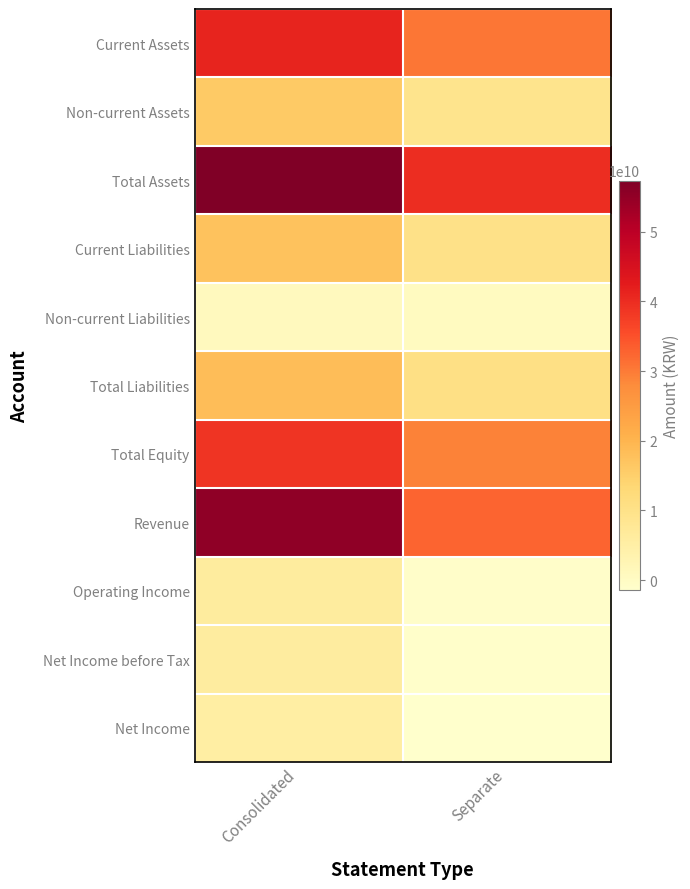

Which category has the highest value across all series?

Consolidated